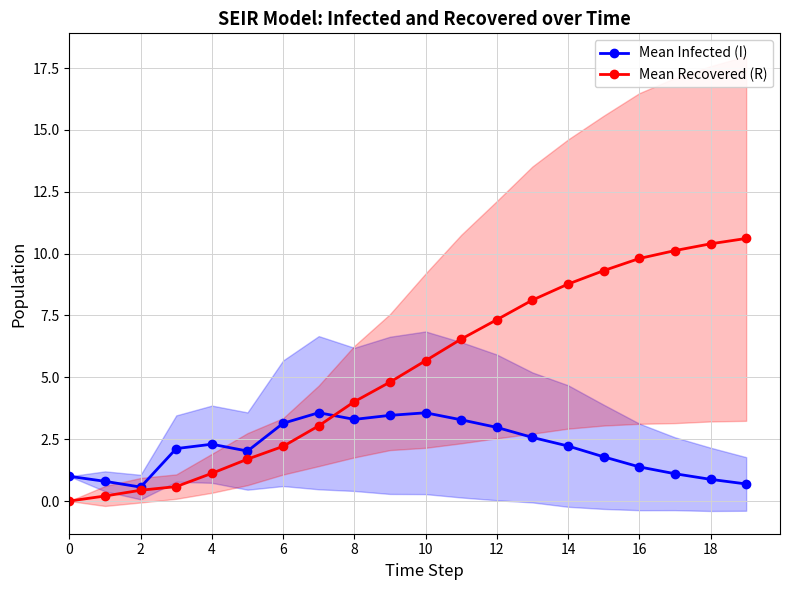

Is the value of Mean Infected (I) at 12 greater than the value of Mean Recovered (R) at 0?

Yes